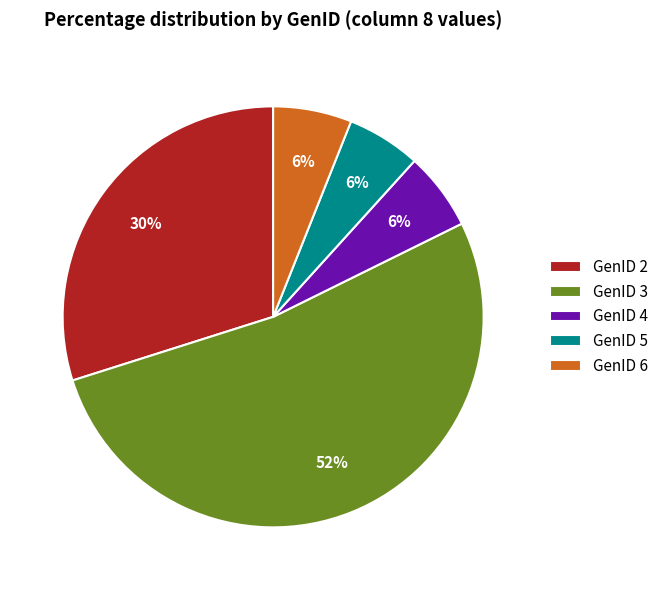

Is it true that GenID 5 is 1% of the pie?

False